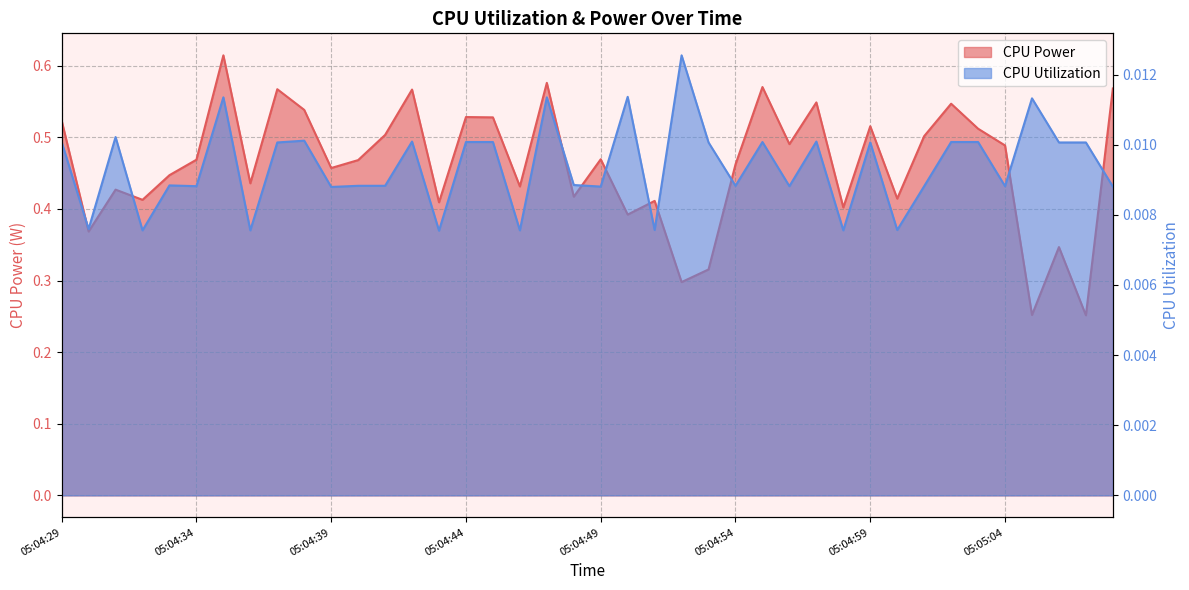

How many interior local peaks does the CPU Power series have?

13